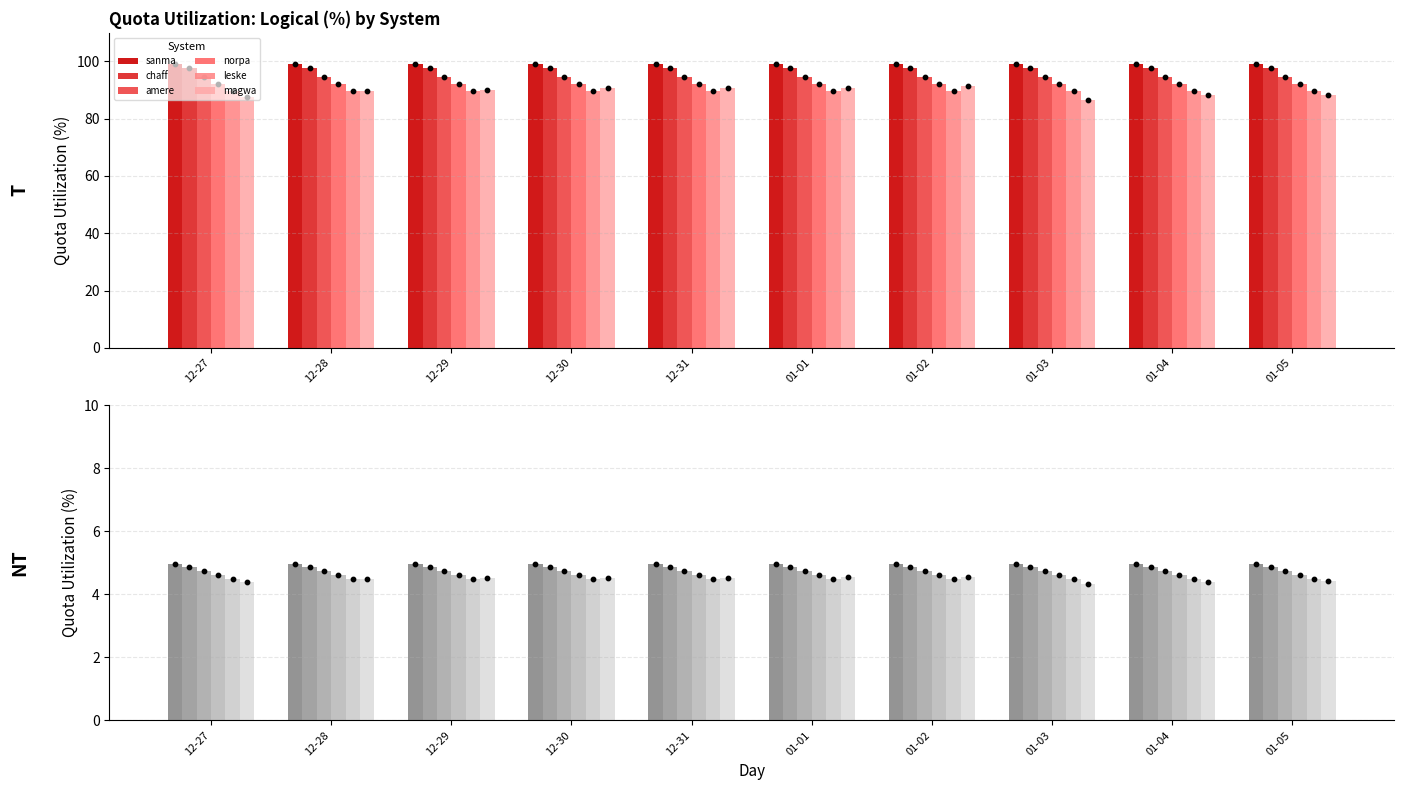

Which series reaches the minimum Y coordinate?

magwa